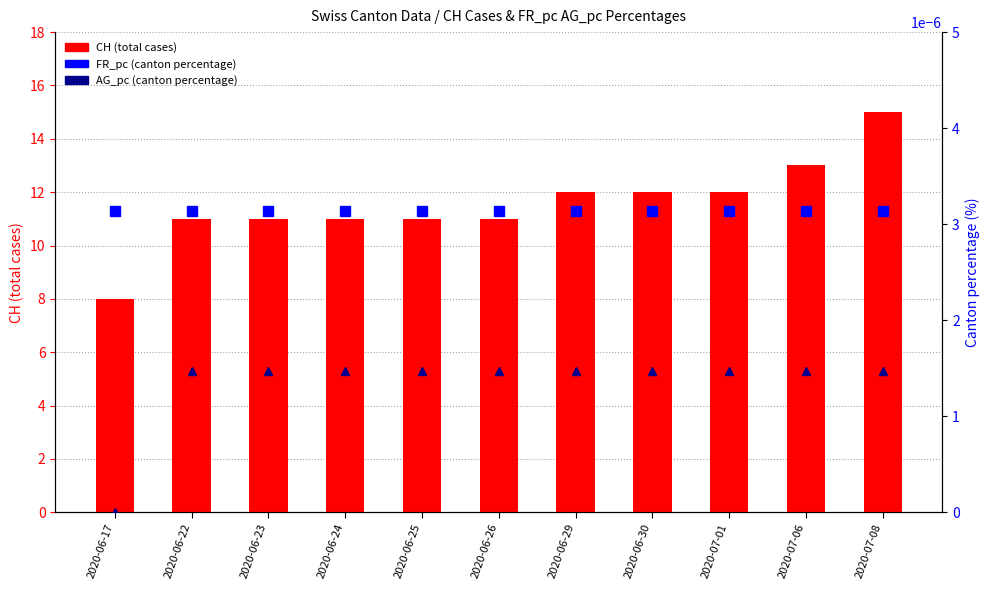

What is the difference between the CH total cases values at 2020-06-29 and 2020-06-24?

1.0